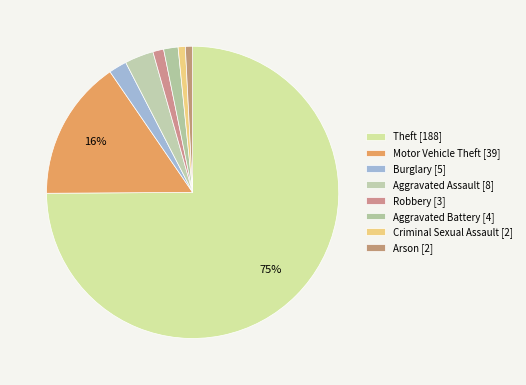

To the nearest percent, what is the combined percentage of Burglary and Theft?

77%